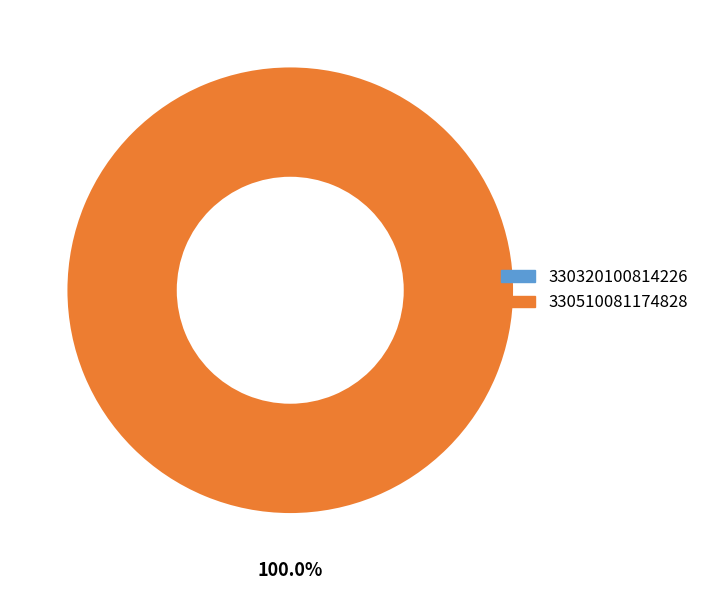

Is there a majority slice in this chart?

Yes